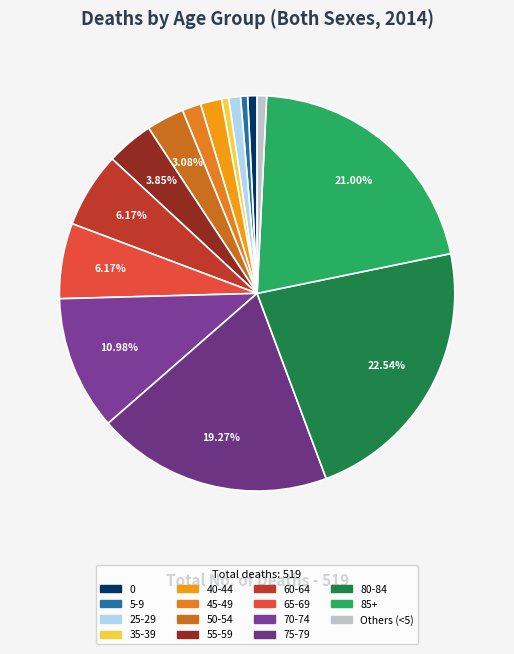

Which slice is the largest?

80-84